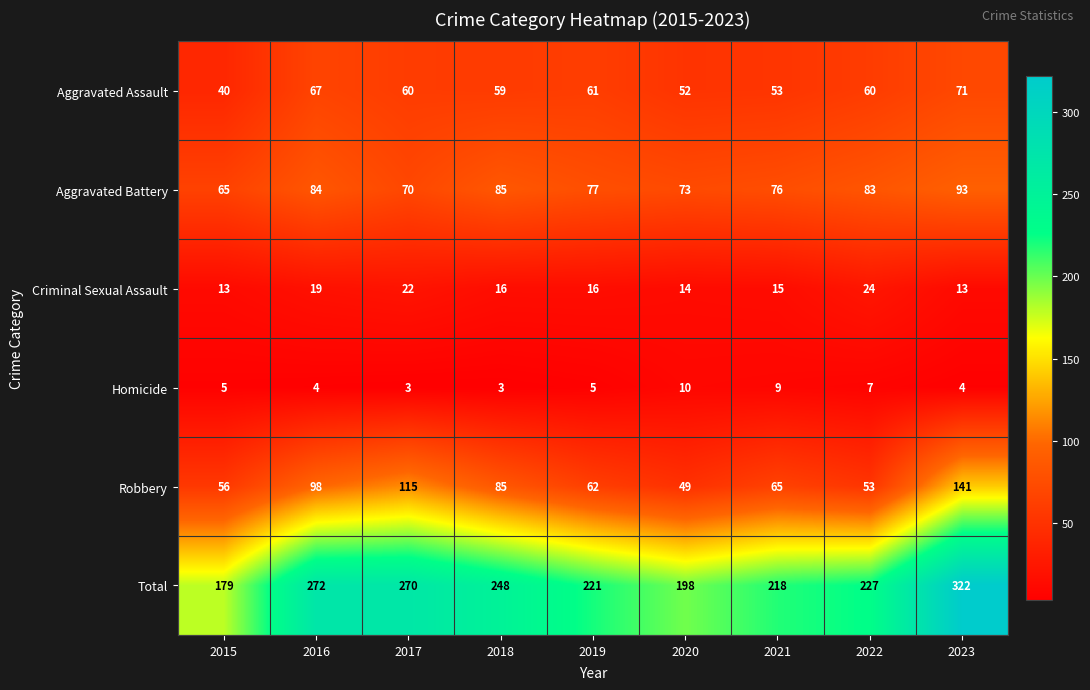

Is the value of Aggravated Assault at 2016 greater than the value of Total at 2023?

No